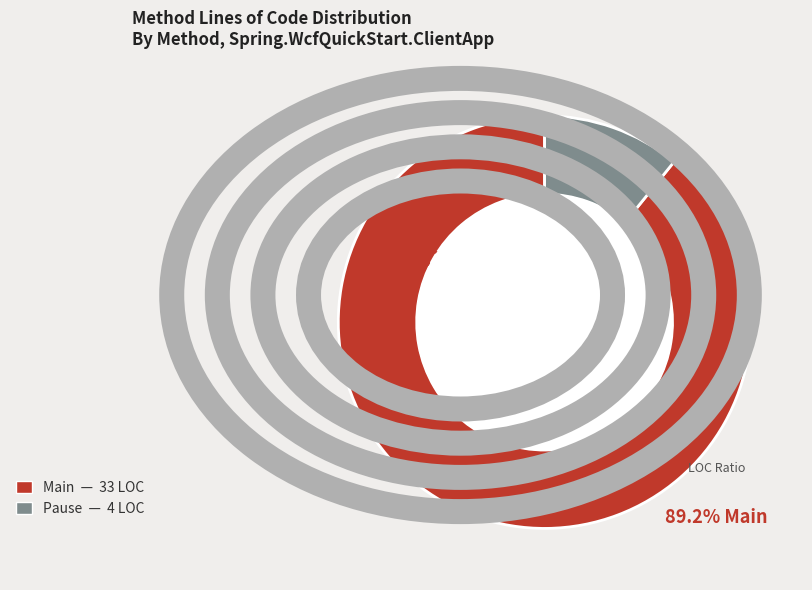

Is it true that Pause is 21% of the pie?

False